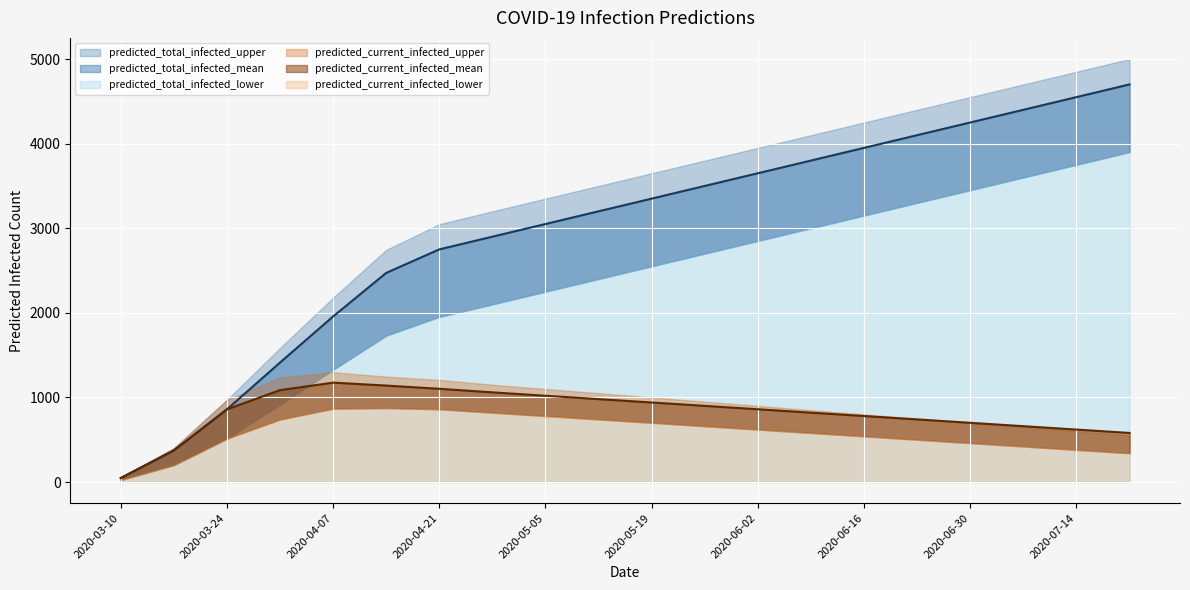

What is the value of the predicted_total_infected_upper point at the 7th from the left?

3048